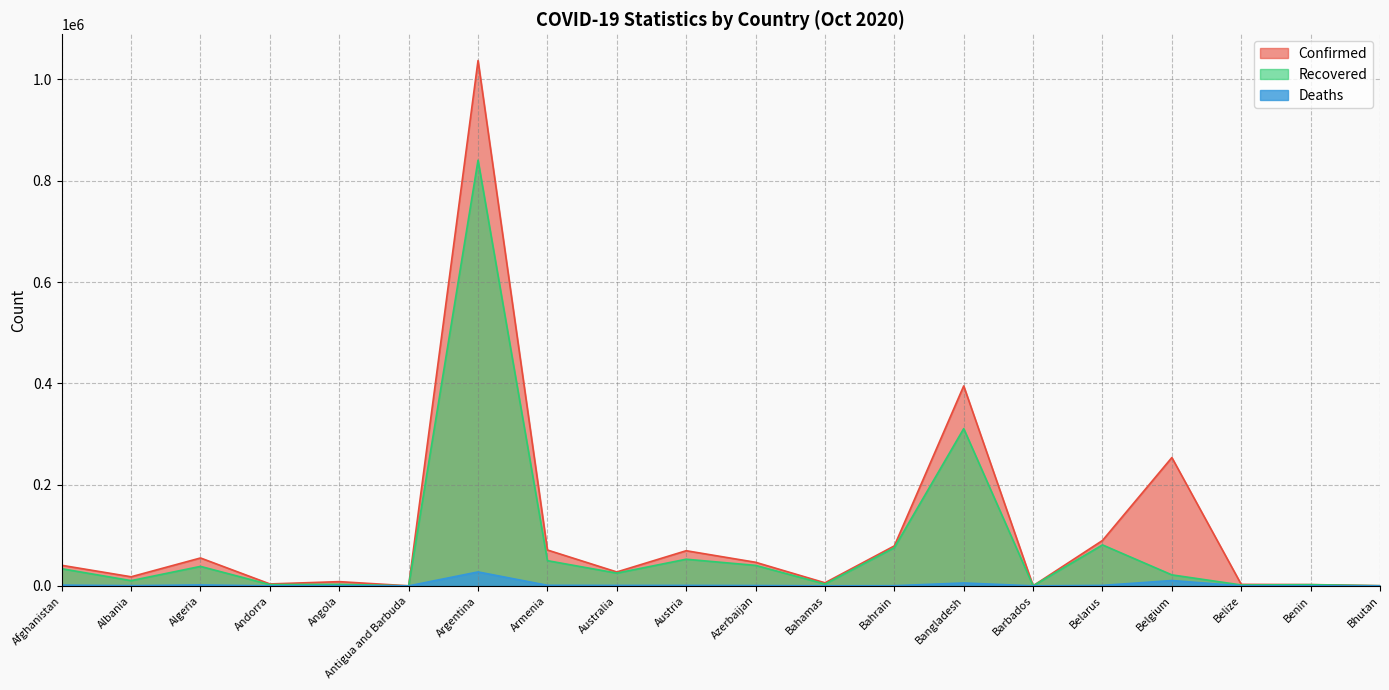

True or false: Confirmed and Recovered cross at least once.

False